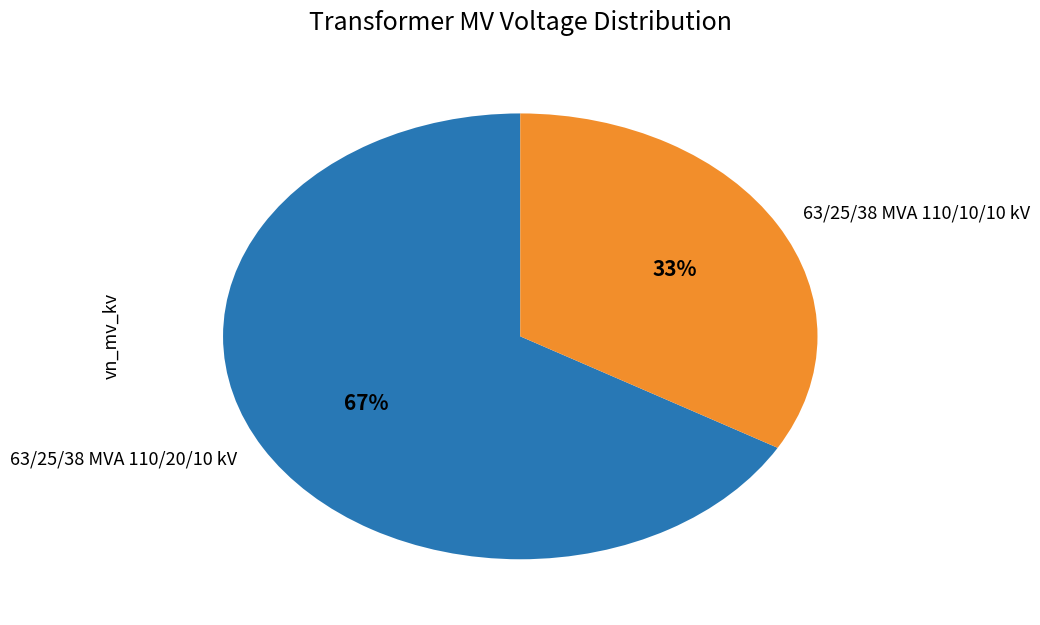

What is the ratio of the value at 63/25/38 MVA 110/20/10 kV to the value at 63/25/38 MVA 110/10/10 kV?

2.0